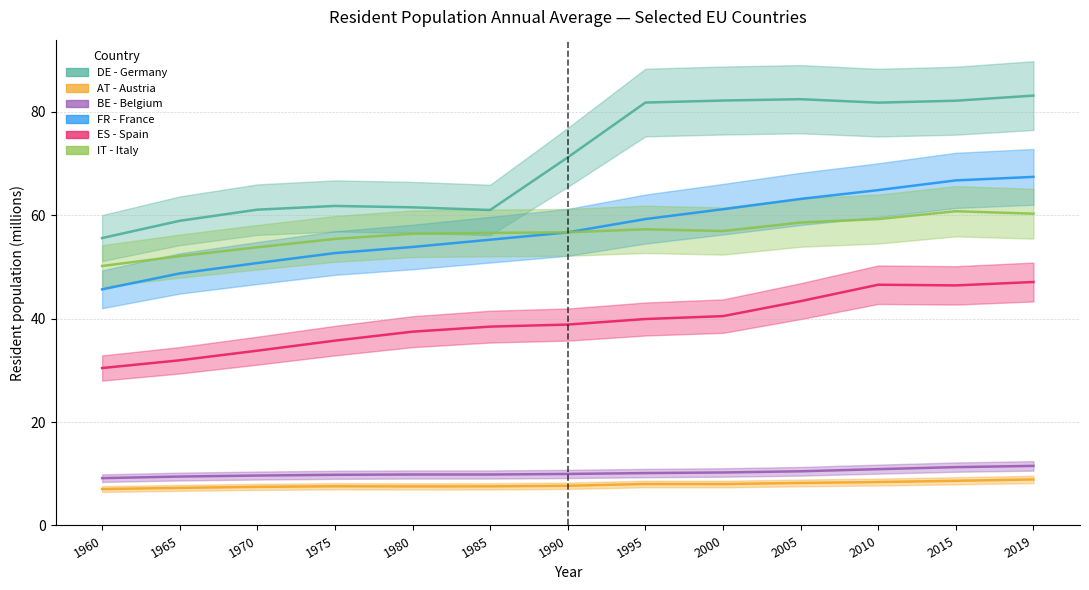

The value of FR - France at 1975 is 52.7. True or false?

True